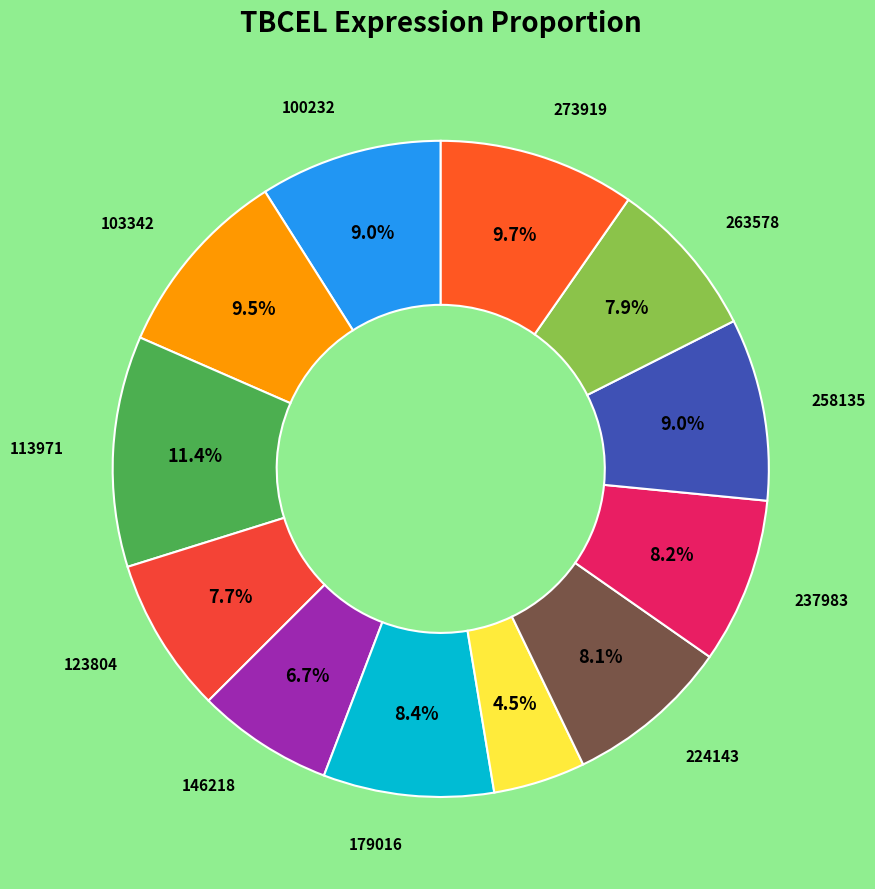

Which slice is the smallest?

186481